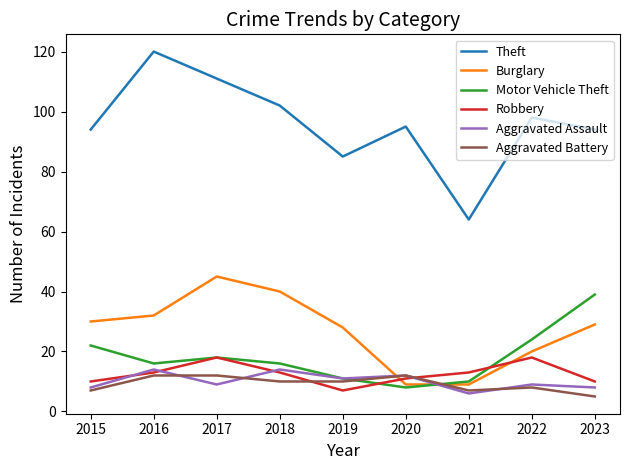

What is the sum of the Robbery values at 2023 and 2019?

17